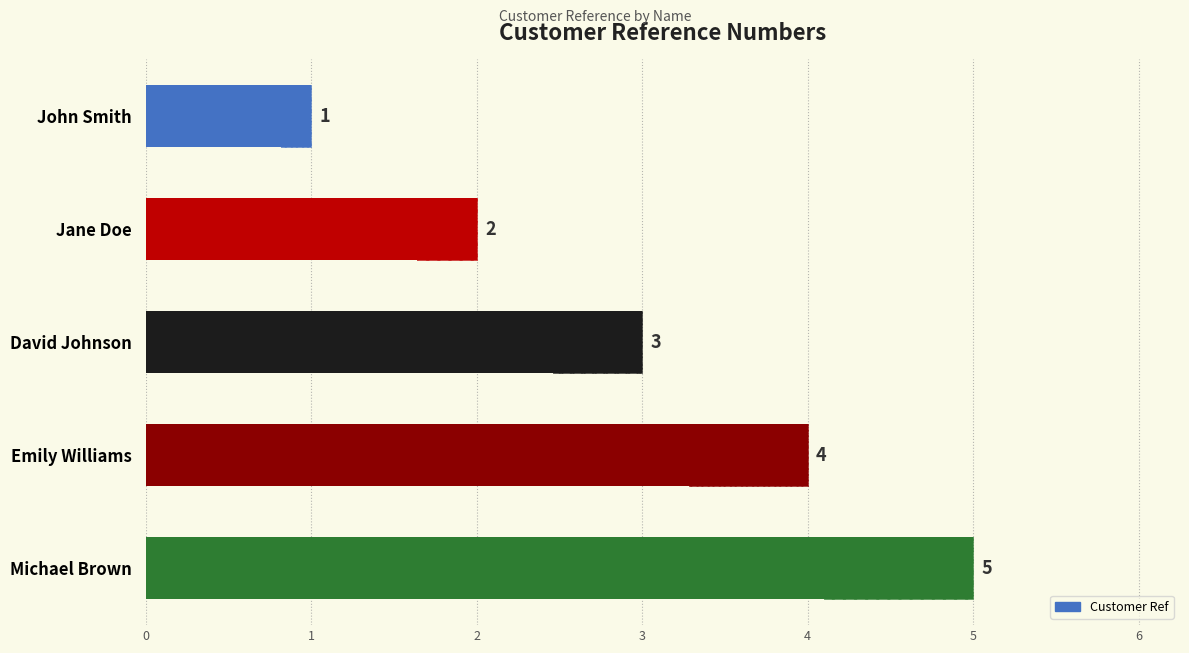

Are the bars horizontal?

Yes